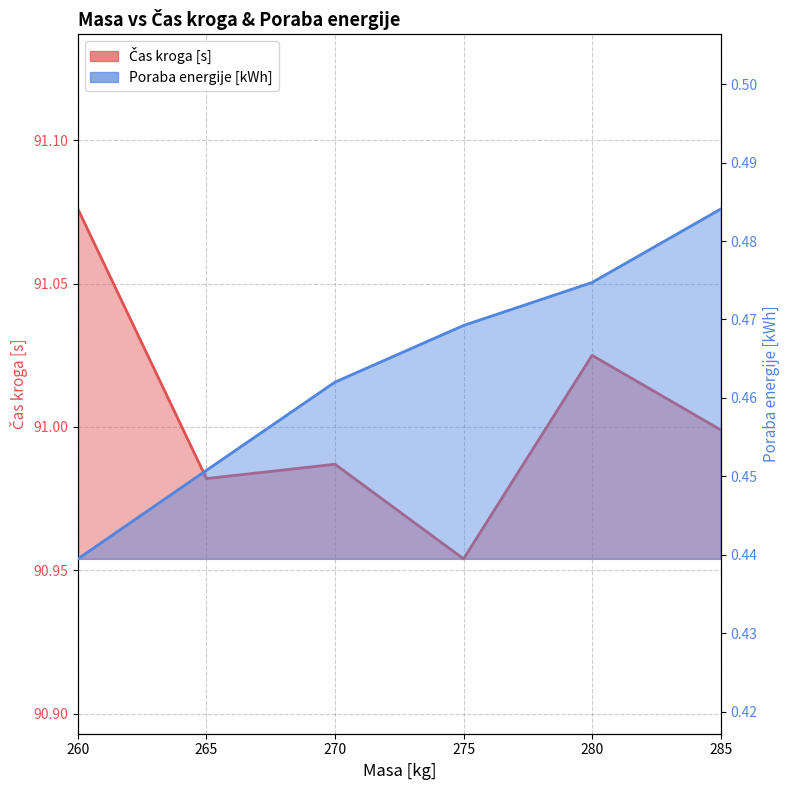

How many lines are shown in the chart?

2